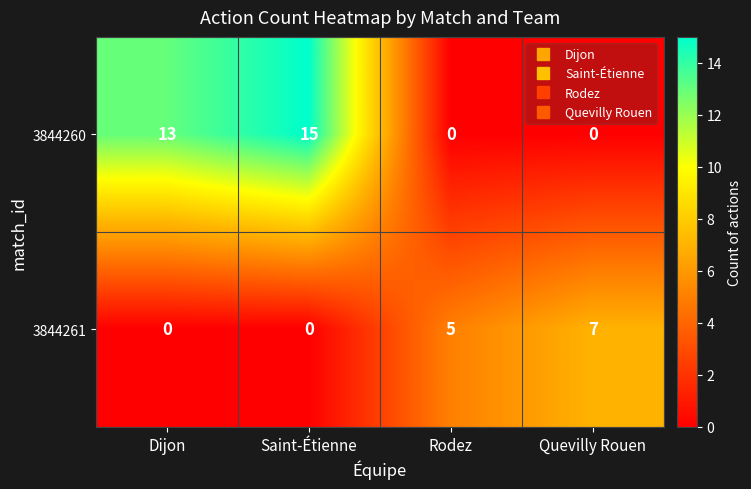

Rank the series by their average value, from highest to lowest.

3844260, 3844261